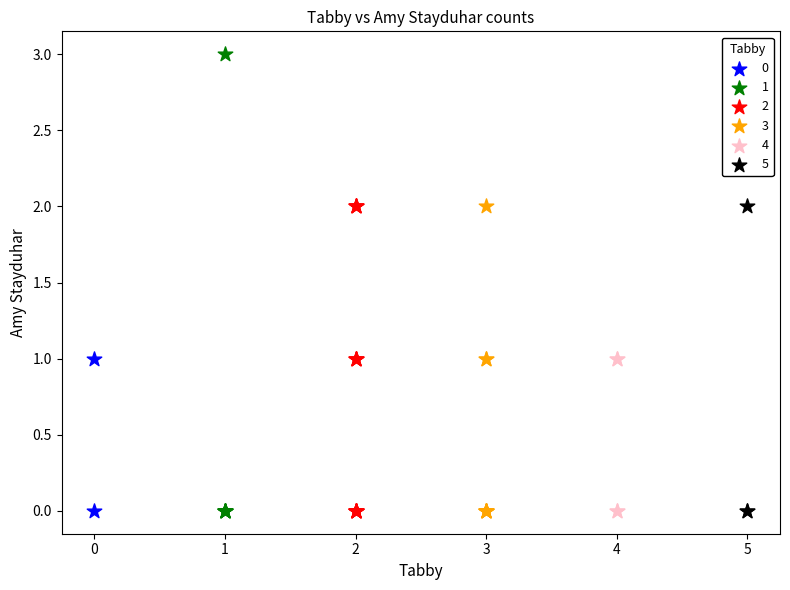

Which series contains the highest Y value?

1